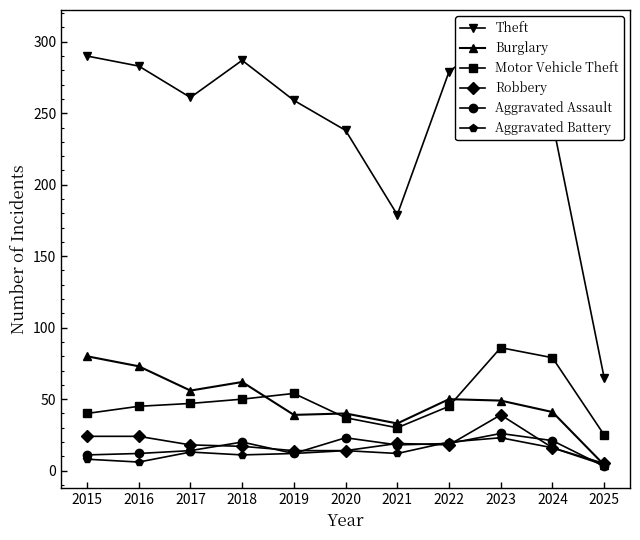

True or false: Aggravated Assault and Motor Vehicle Theft intersect in this chart.

False